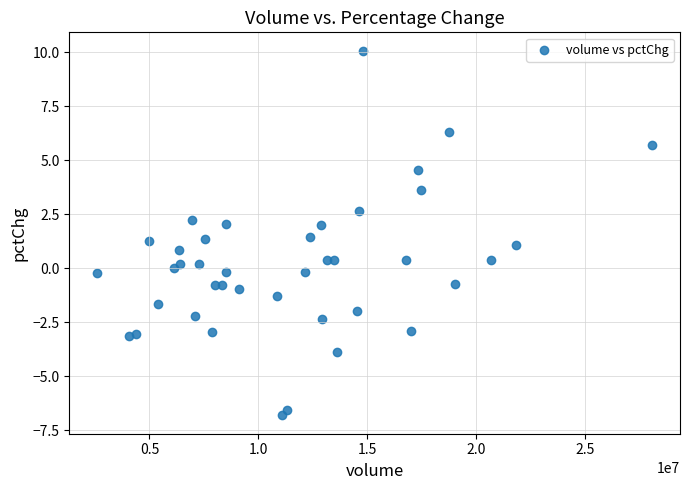

What is the range of X values (max minus min)?

25501570.0